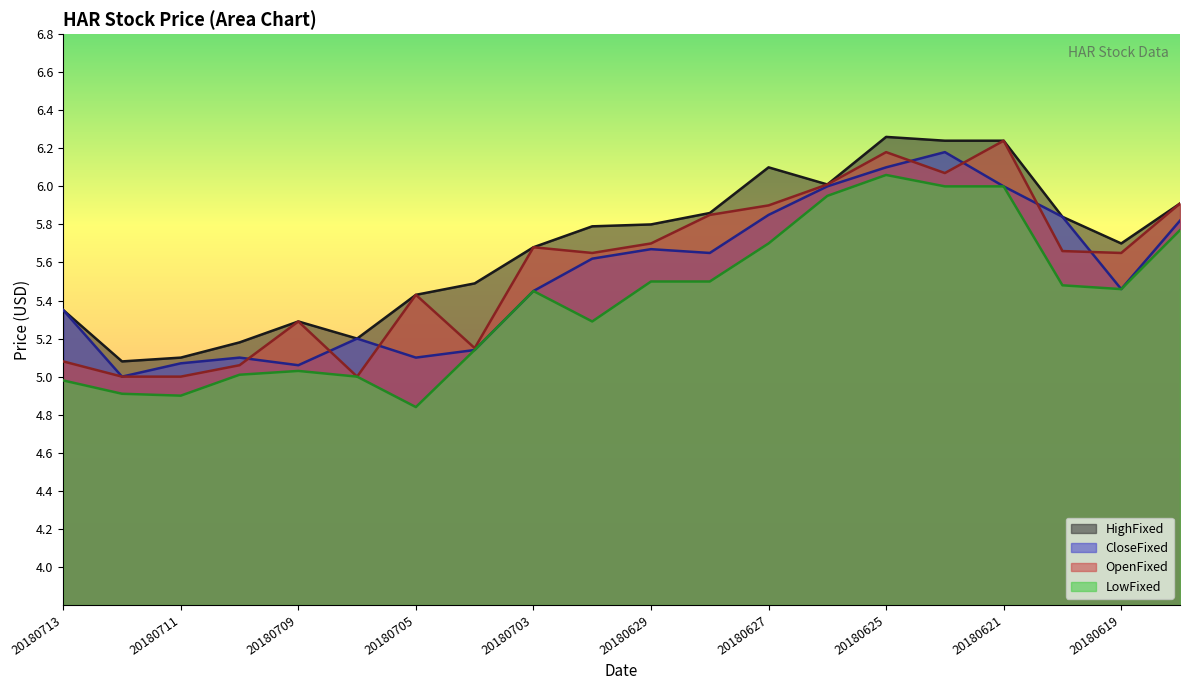

What is the total value across all series at 20180704?

20.9